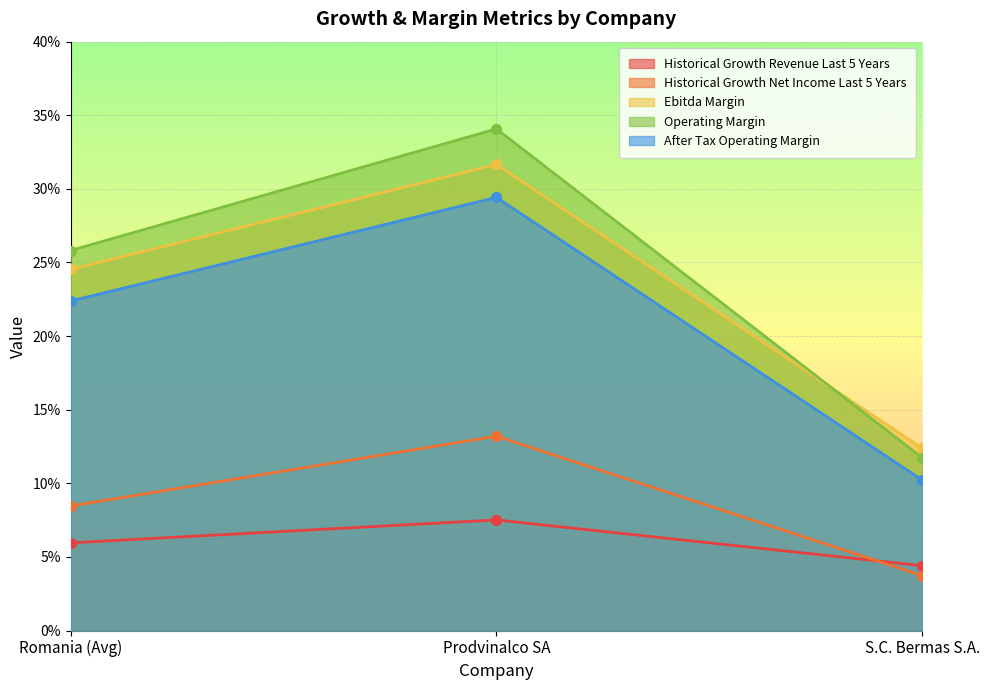

At which label is historical_growth_net_income_last_5_years closest to 0?

S.C. Bermas S.A.